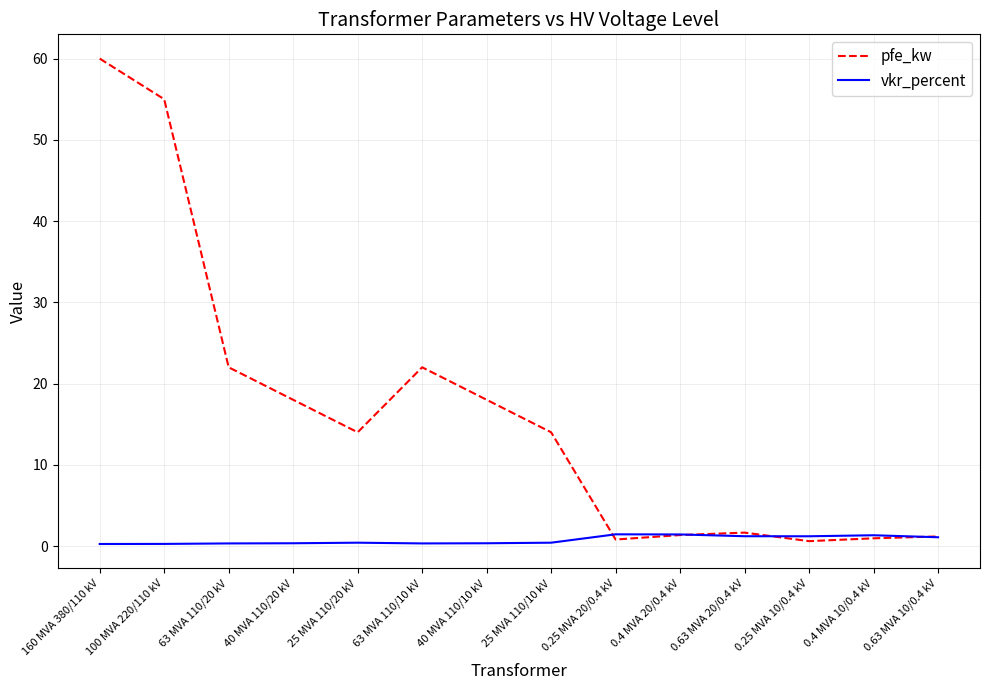

What is the average value of the vkr_percent series?

0.7